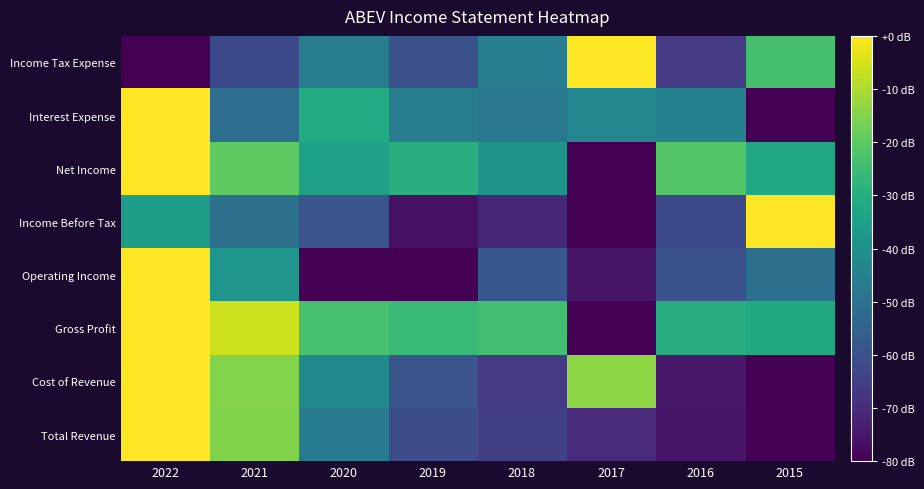

What is the difference between the highest and lowest values at 2018?

46.7